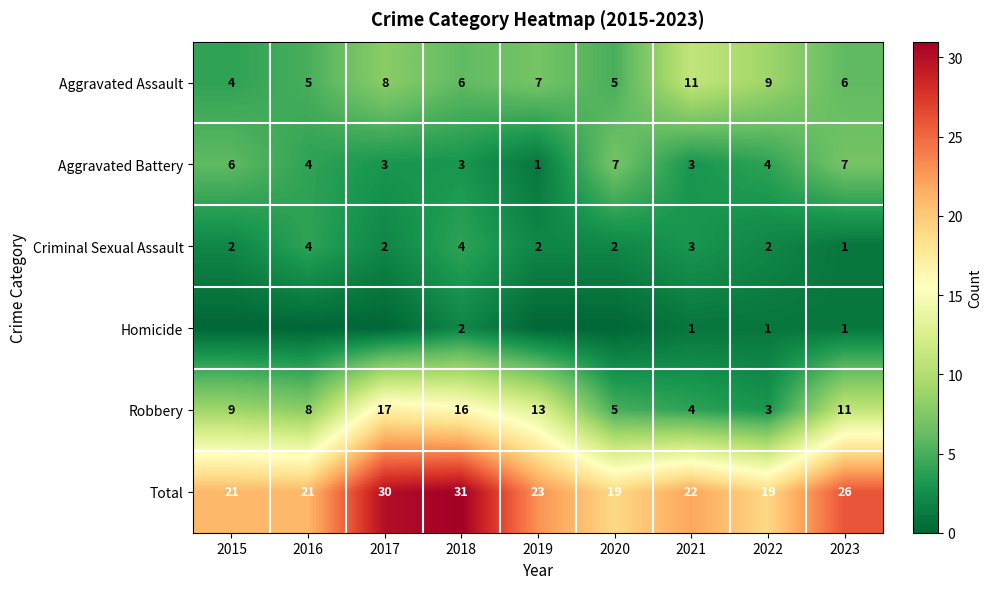

Rank the series at 2022 from highest to lowest value.

Total, Aggravated Assault, Aggravated Battery, Robbery, Criminal Sexual Assault, Homicide